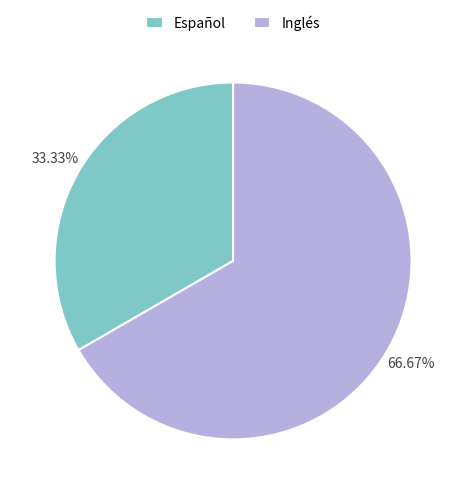

Rank the categories by value from lowest to highest.

Español, Inglés